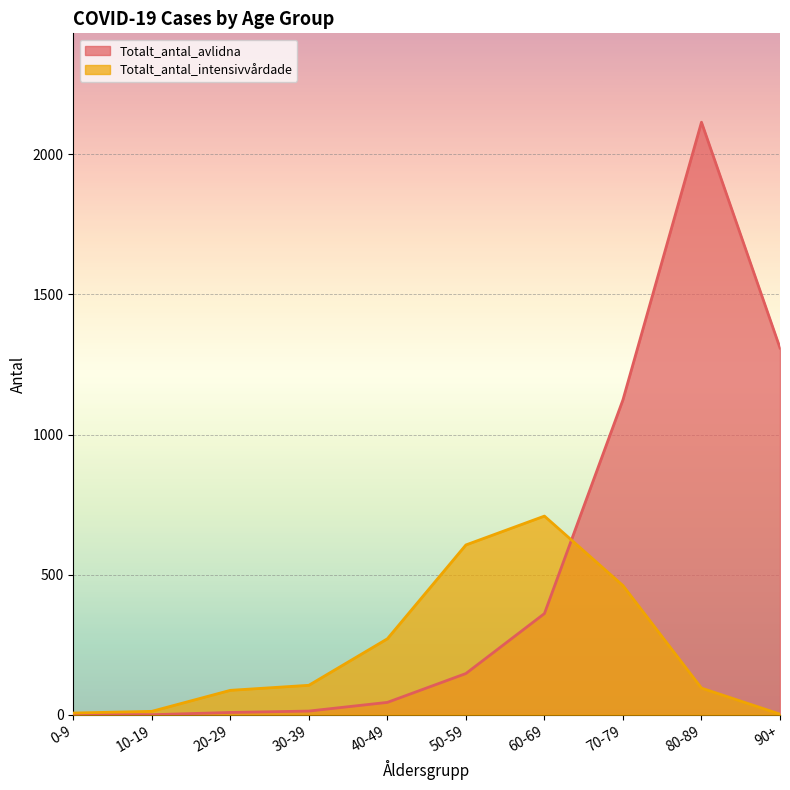

How many data points in Totalt_antal_avlidna are above 147?

4